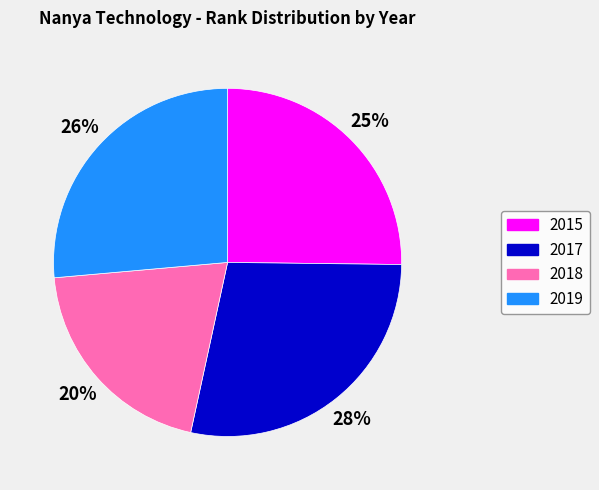

To the nearest percent, what is the difference between the 2015 and 2019 slice percentages?

1%